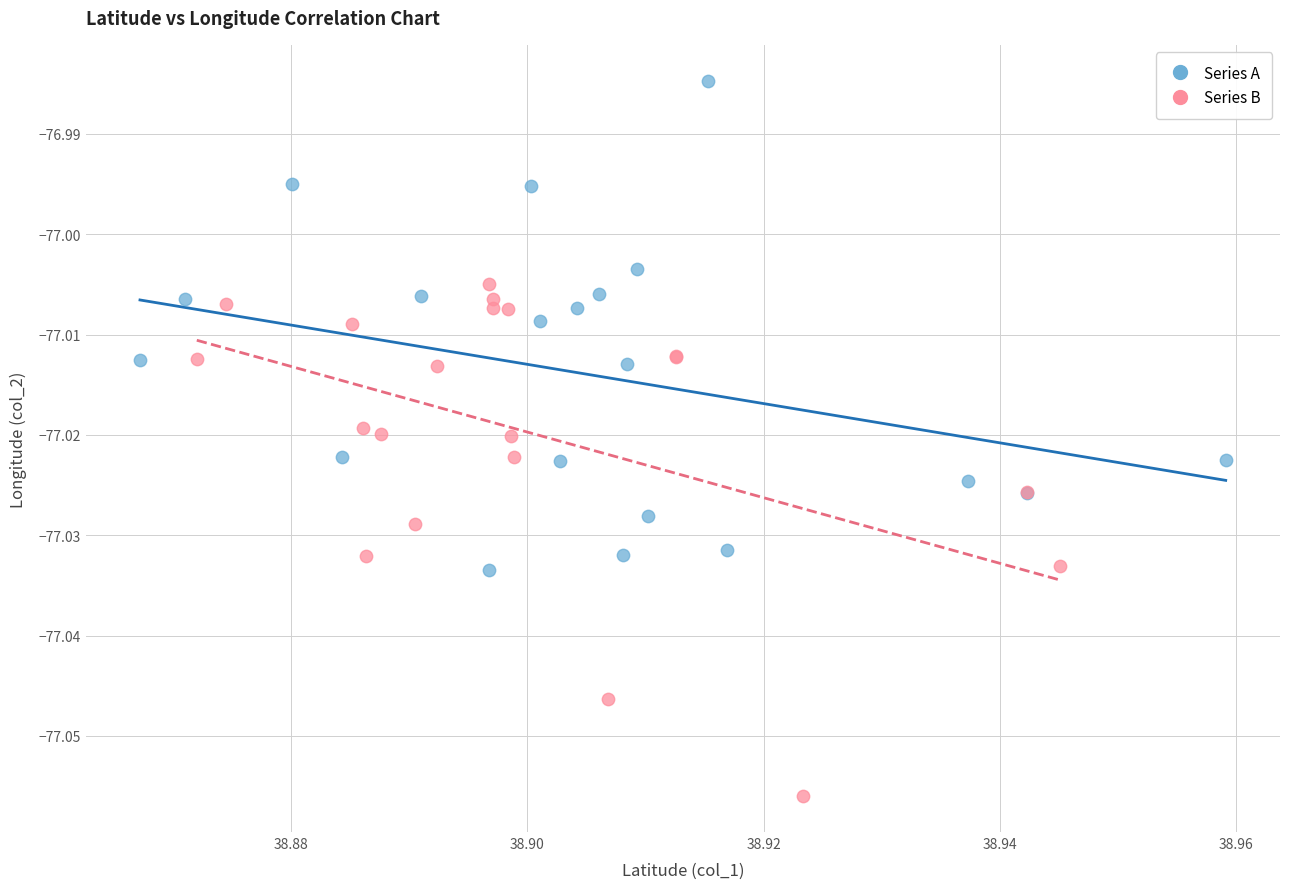

Which series reaches the maximum Y coordinate?

Series A